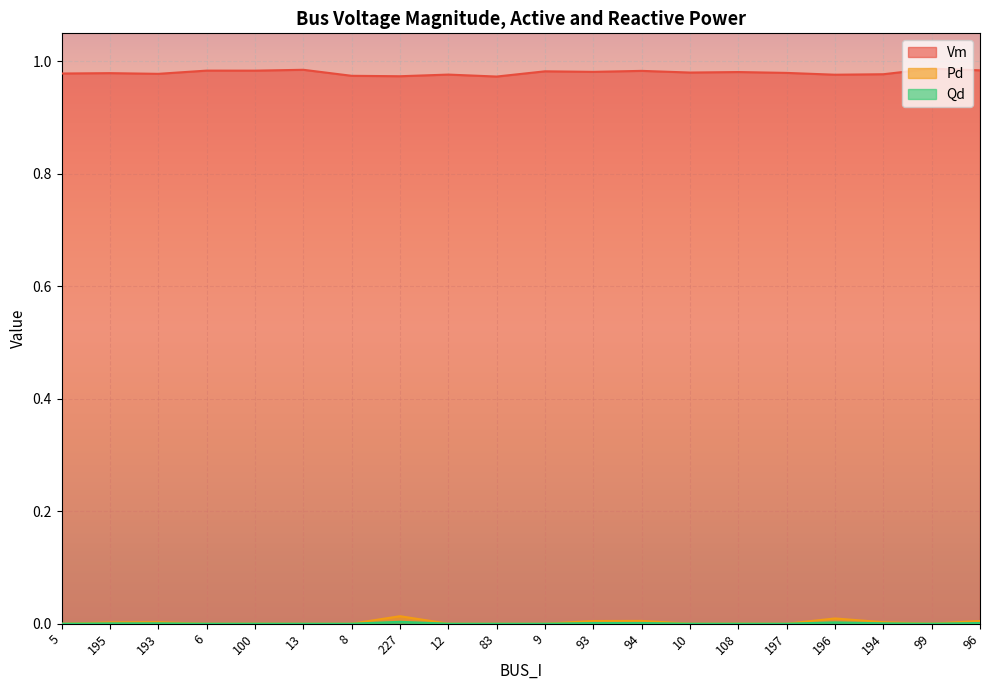

What is the average value of the Vm series?

1.0